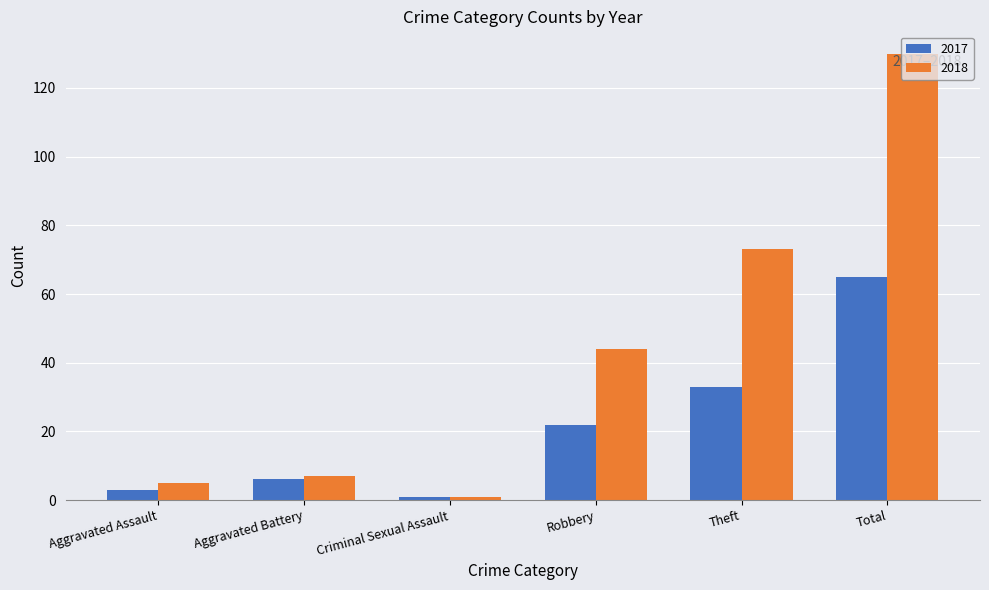

Is the value of 2018 at Total greater than the value of 2017 at Theft?

Yes